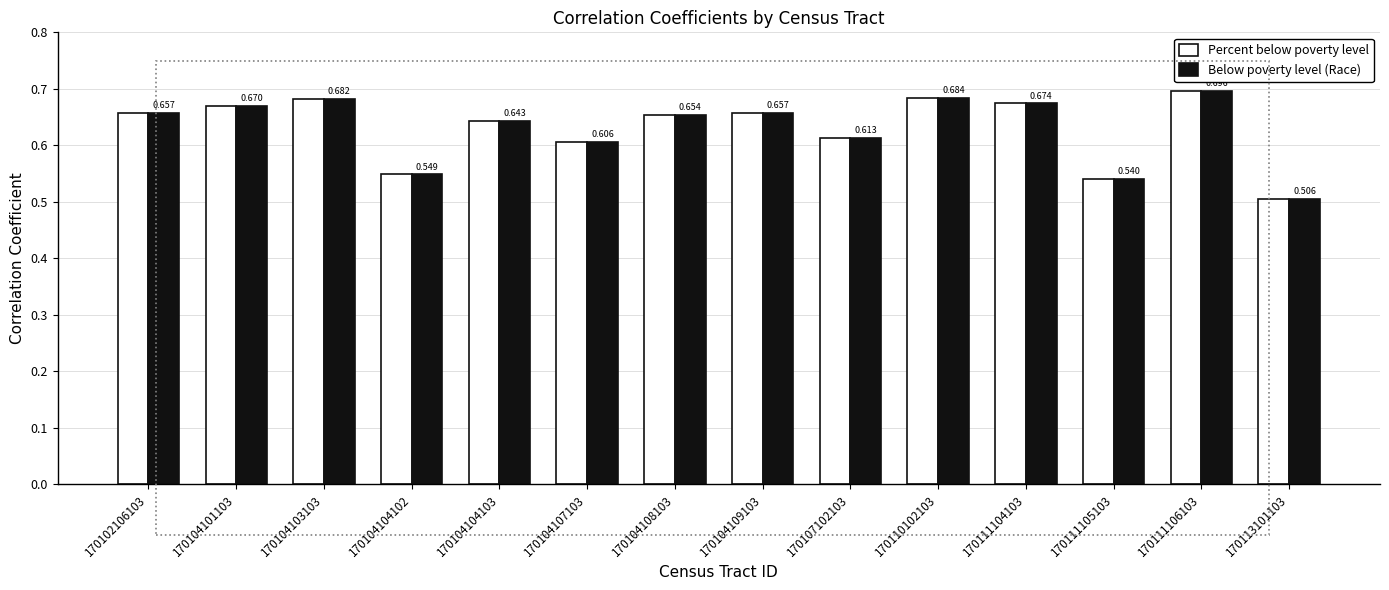

True or false: Below poverty level (Race) has a value of 0.9 at 170111105103.

False